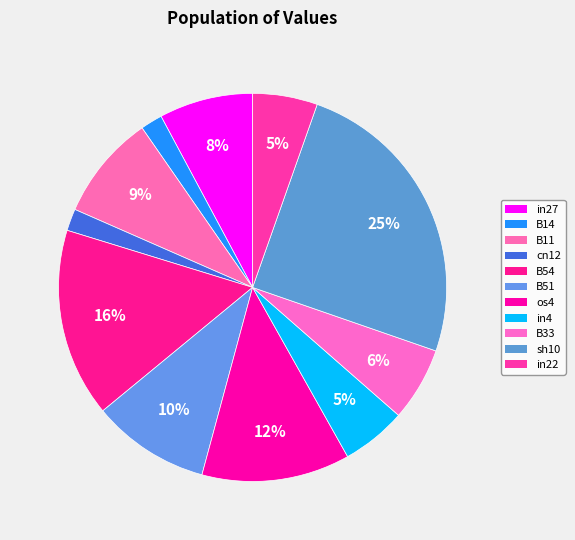

What is the change in value from B14 to sh10?

+0.4